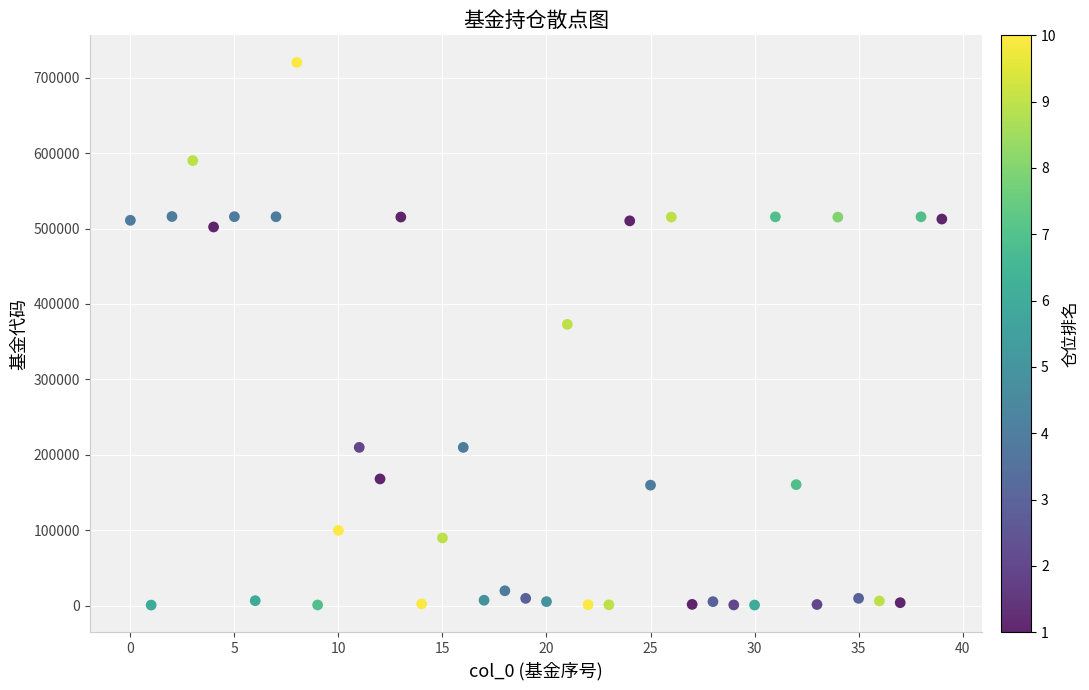

What is the range of Y values (max minus min)?

718930